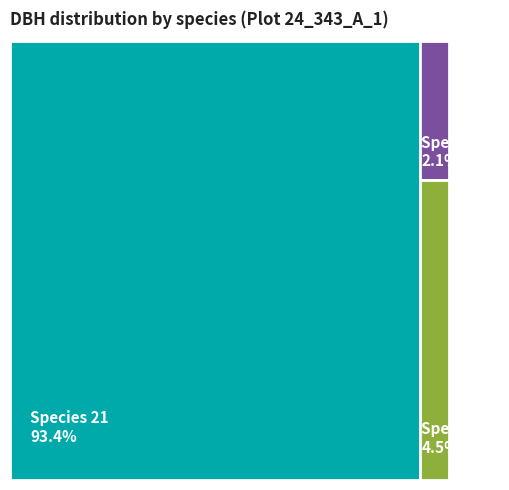

Do 21 and 42 together represent more than half of the pie?

Yes